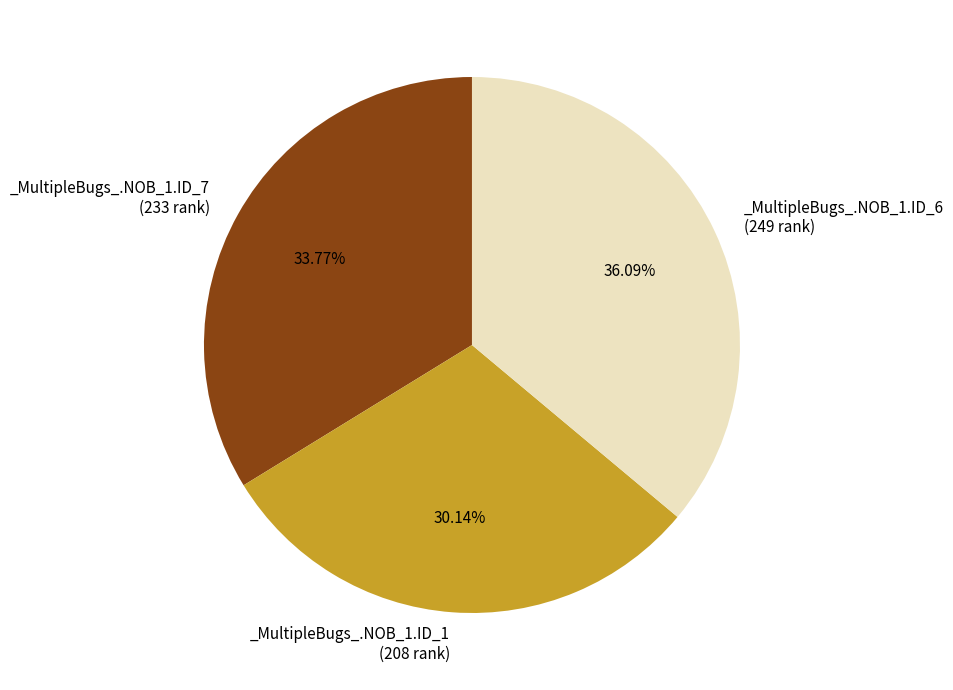

Is there a majority slice in this chart?

No